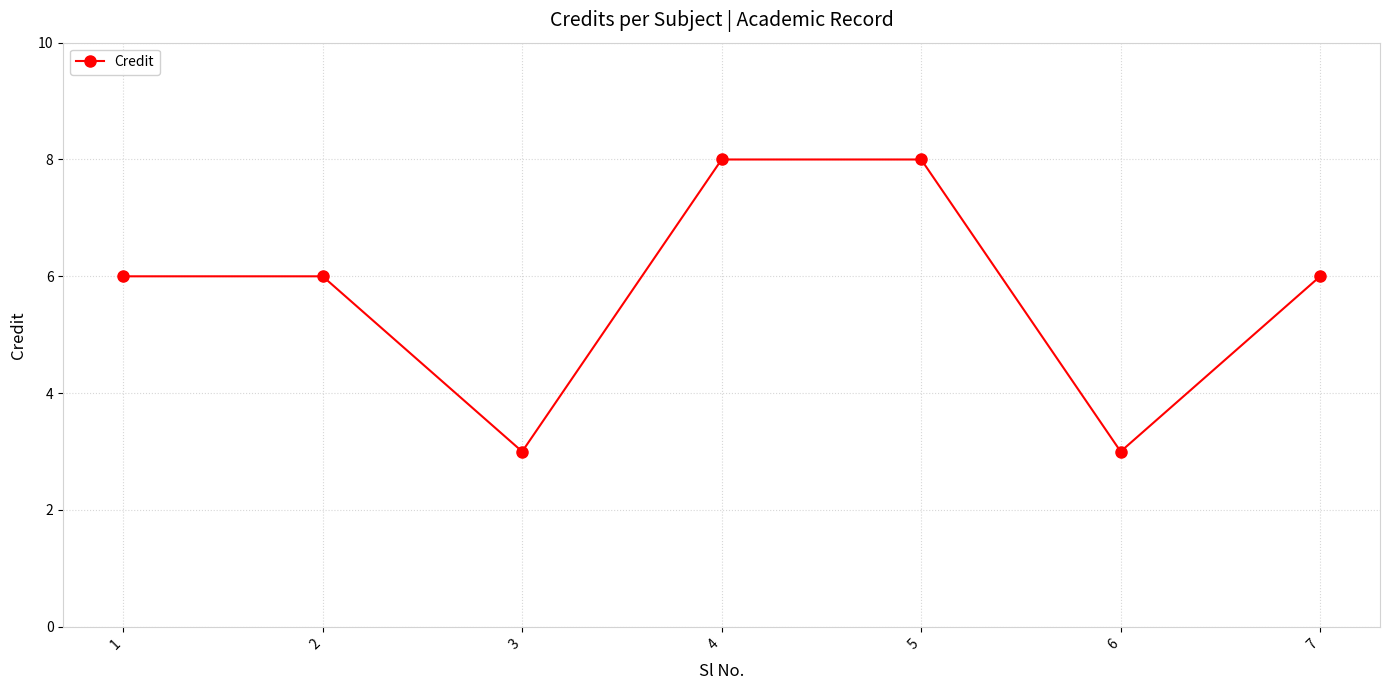

What is the greatest value displayed?

8